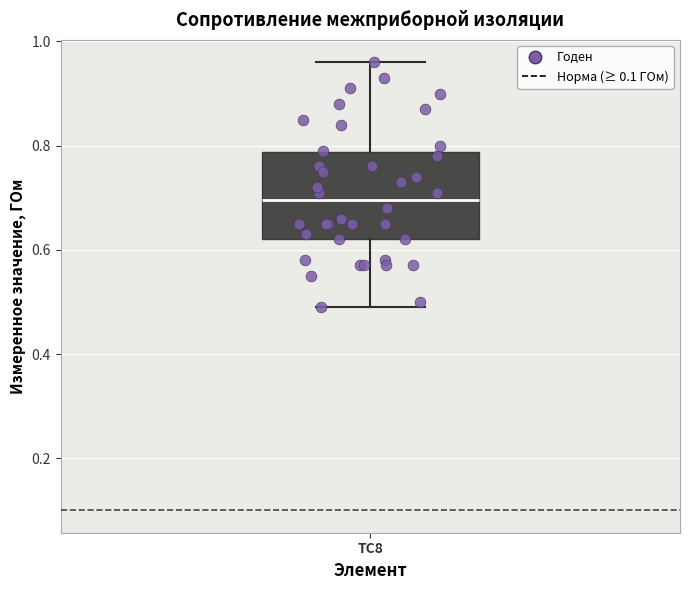

Where does the median line of the box for TC8 sit on the y-axis? The values are not printed on the chart, so give them approximately, as read against the axis.

0.70